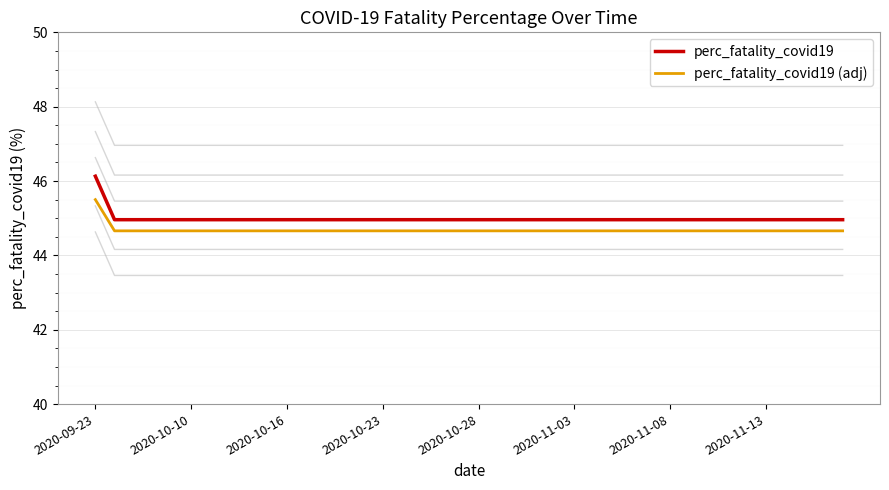

At which category does the chart reach its peak across all series?

2020-09-23